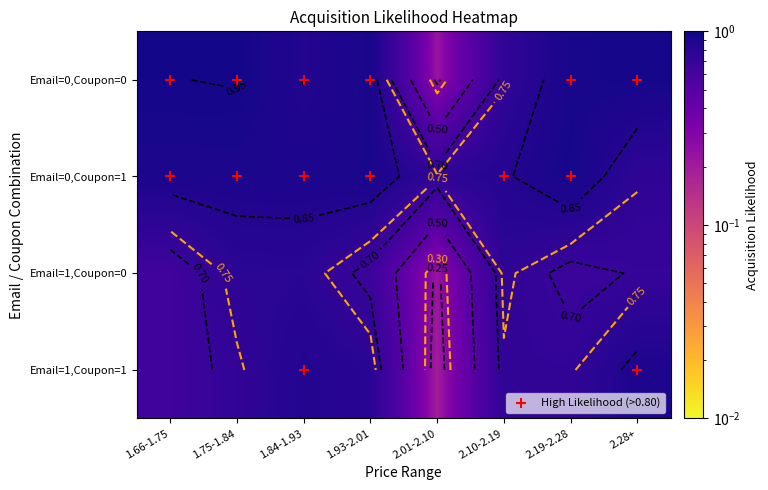

The value of Email_0_Coupon_1 at 2.01-2.10 is 0.8. True or false?

True